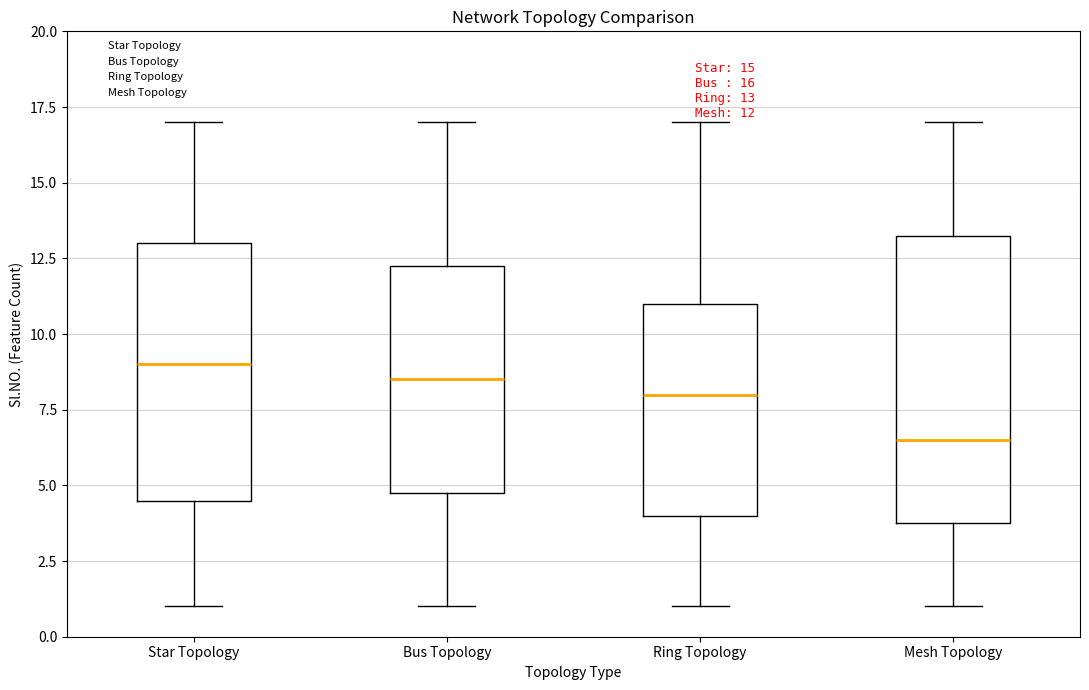

Which box has the lowest median line?

Mesh Topology